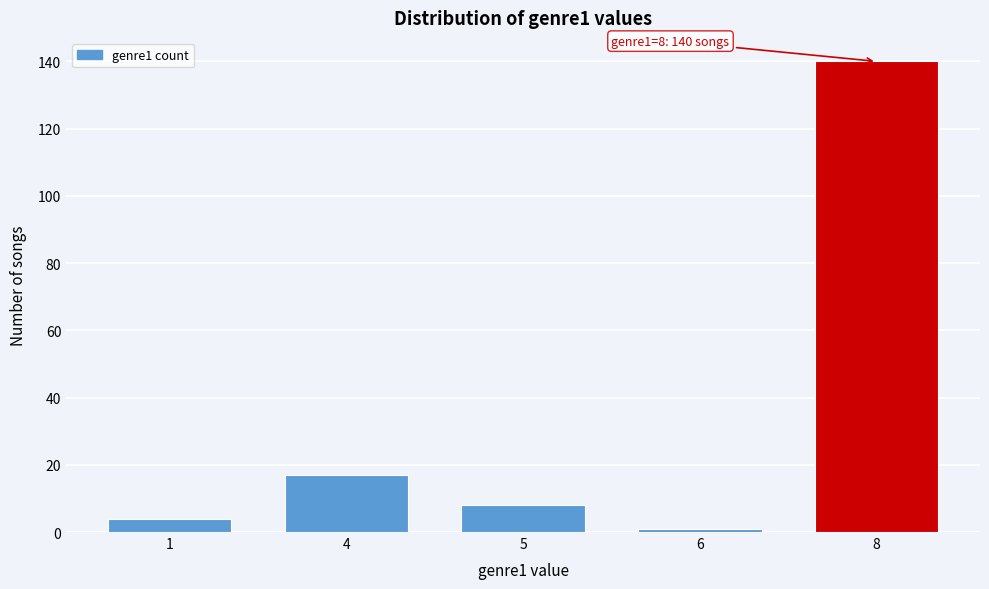

Reading left to right, what are all the values shown in this chart?

4	17	8	1	140